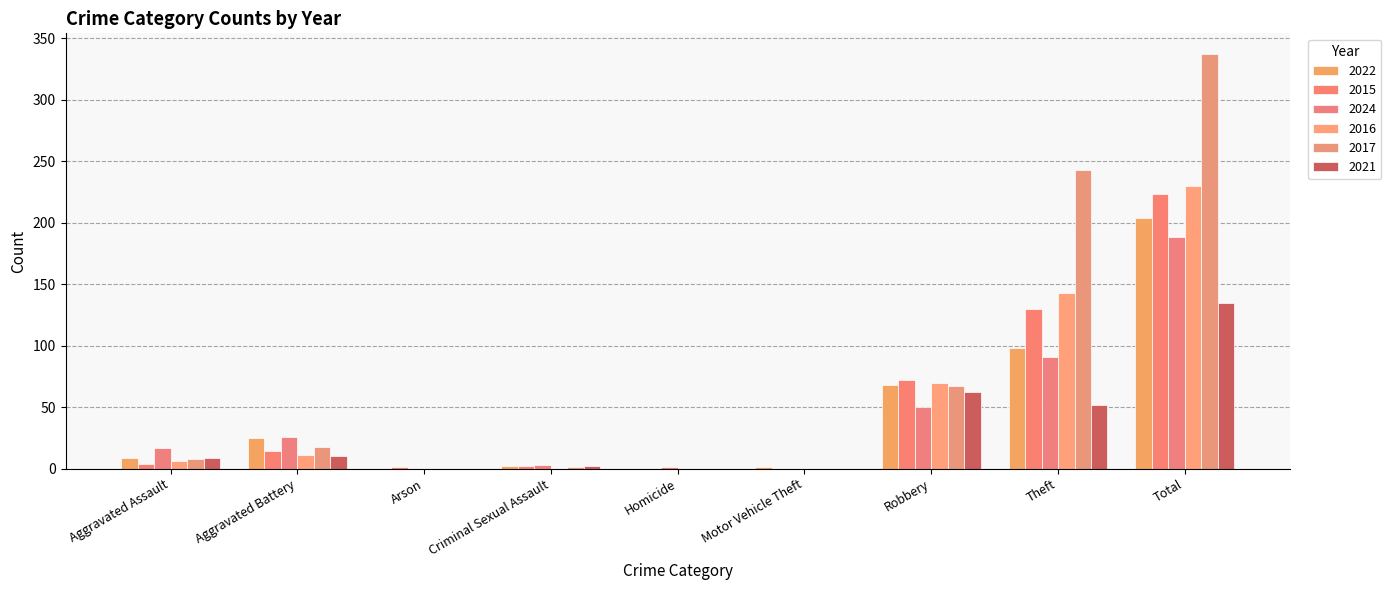

Which has a higher value, Motor Vehicle Theft or Robbery?

Robbery